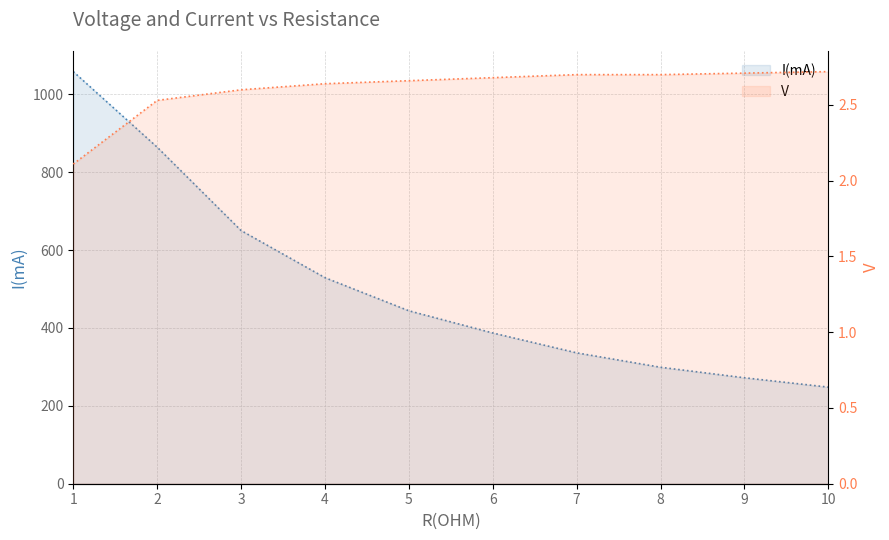

True or false: I(mA) and V intersect in this chart.

False